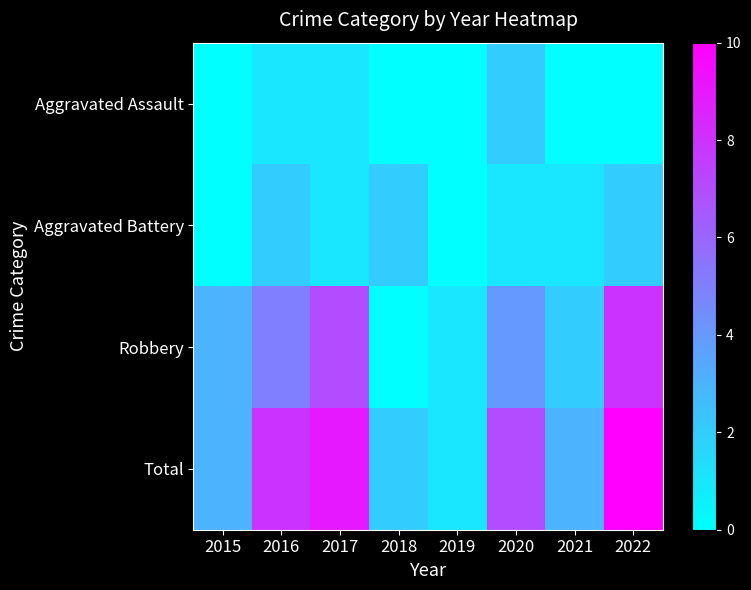

At 2016, list the series in order from smallest to largest.

Aggravated Assault, Aggravated Battery, Robbery, Total